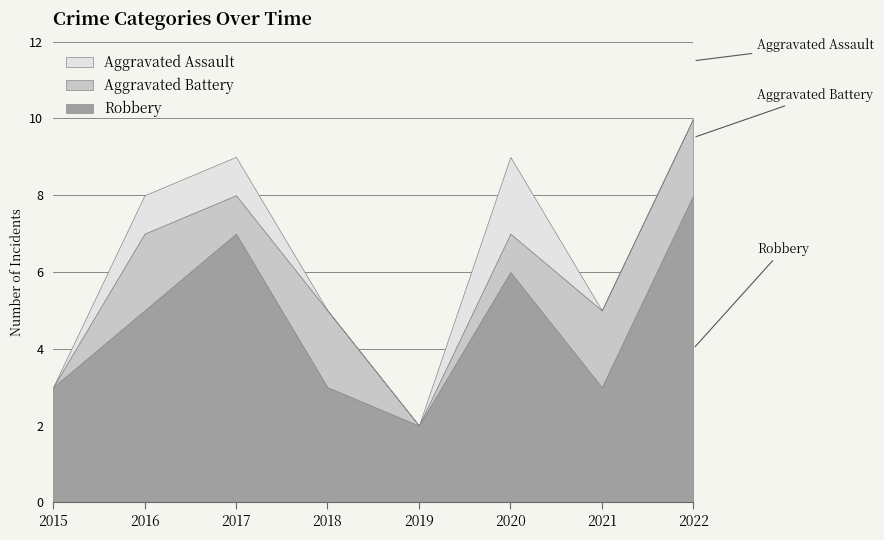

How many interior local peaks does the Aggravated Assault series have?

1